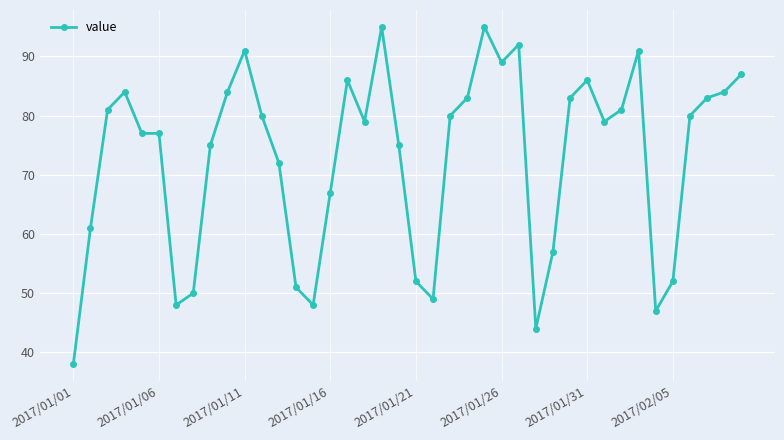

True or false: the data has more than 1 interior local peaks.

True